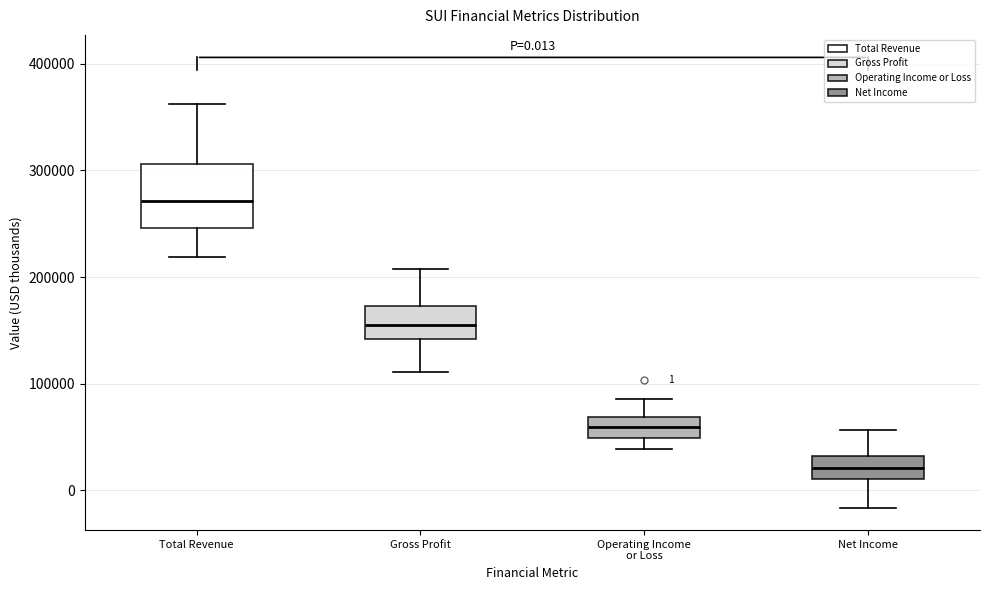

Which box is the tallest, from its lower edge to its upper edge?

Total Revenue